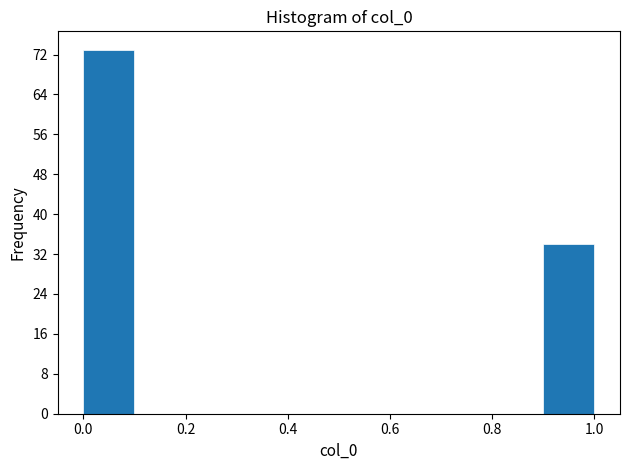

Reading left to right, list every bar in this chart as the range it spans on the x-axis followed by its height. The values are not printed on the chart, so give them approximately, as read against the axis.

0.0 to 0.1: 73
0.1 to 0.2: 0
0.2 to 0.3: 0
0.3 to 0.4: 0
0.4 to 0.5: 0
0.5 to 0.6: 0
0.6 to 0.7: 0
0.7 to 0.8: 0
0.8 to 0.9: 0
0.9 to 1.0: 34